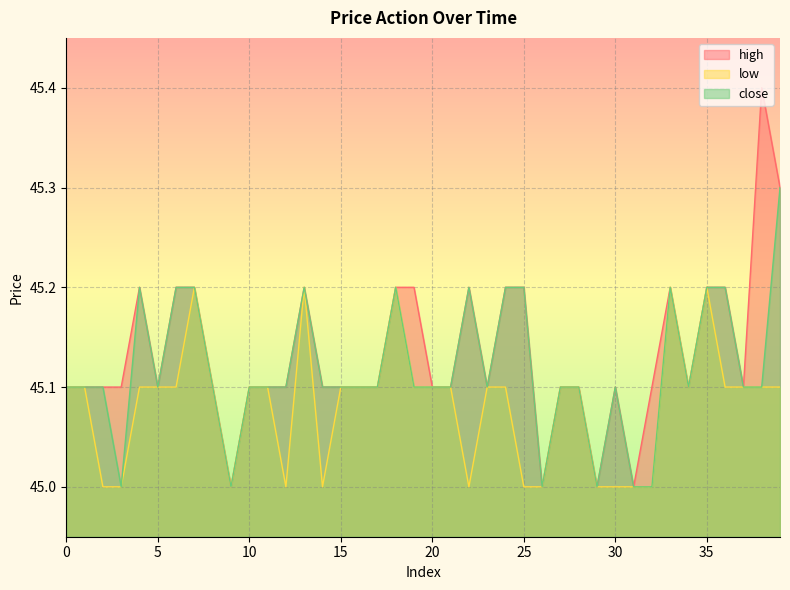

Which series changed the most between 11 and 19?

high